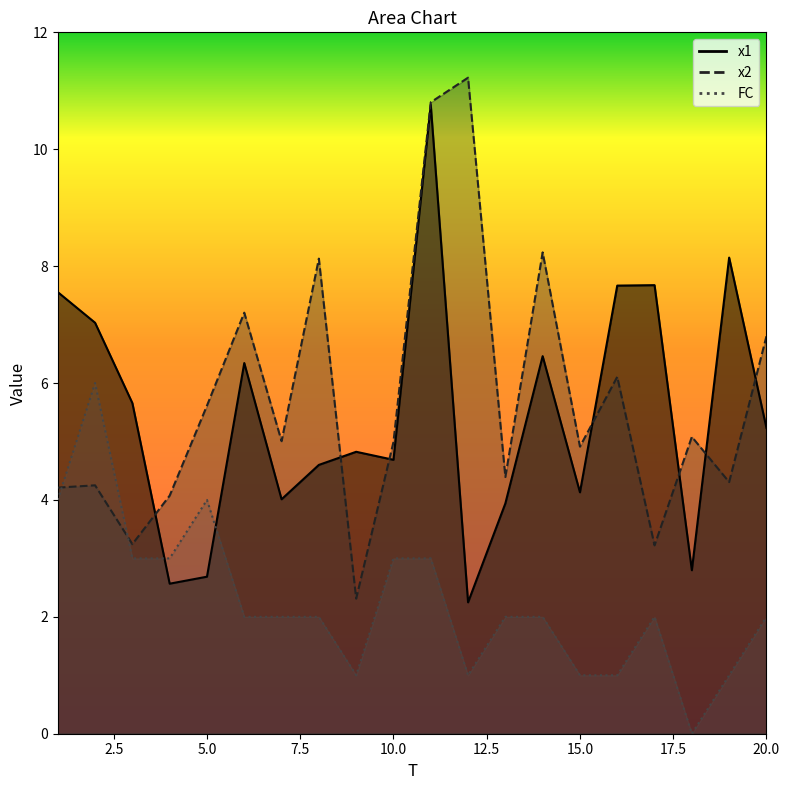

What is the approximate value of FC at 20?

2.0